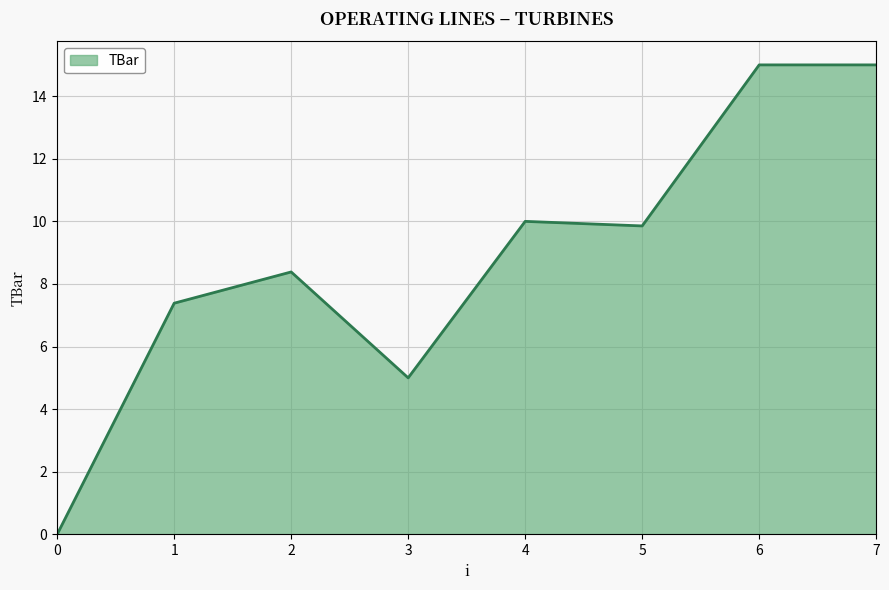

How many positive values are there?

7